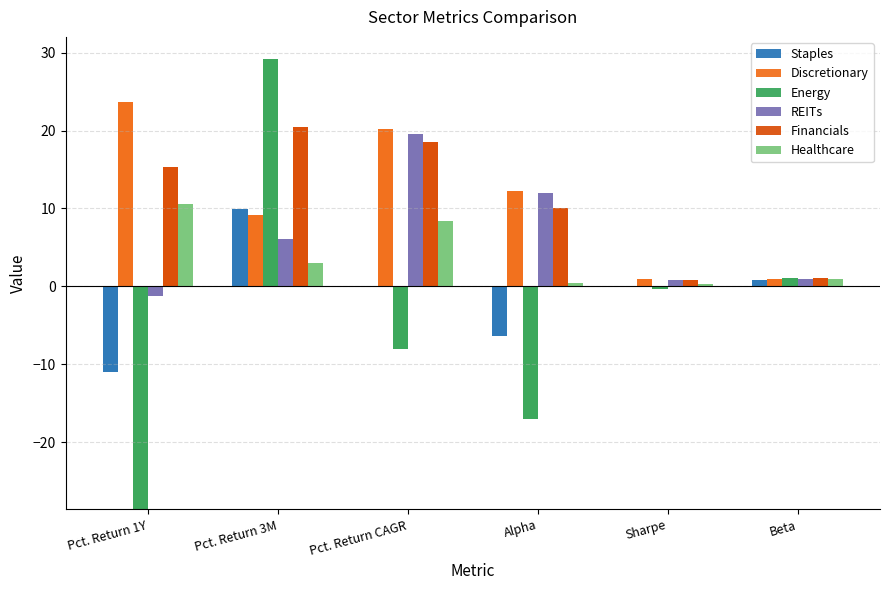

Is the value of REITs at Sharpe greater than the value of Energy at Pct. Return CAGR?

Yes